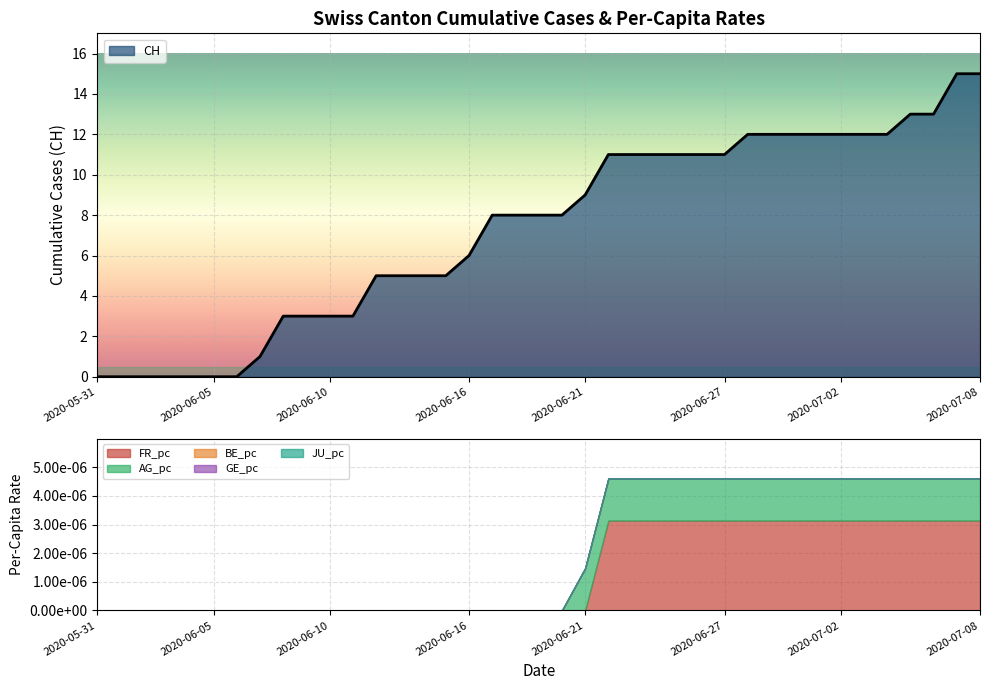

Reading right to left, what are all the values shown in this chart?

CH: 15.0	15.0	13.0	13.0	12.0	12.0	12.0	12.0	12.0	12.0	12.0	11.0	11.0	11.0	11.0	11.0	11.0	9.0	8.0	8.0	8.0	8.0	6.0	5.0	5.0	5.0	5.0	3.0	3.0	3.0	3.0	1.0	0.0	0.0	0.0	0.0	0.0	0.0	0.0
GE_pc: 0.0	0.0	0.0	0.0	0.0	0.0	0.0	0.0	0.0	0.0	0.0	0.0	0.0	0.0	0.0	0.0	0.0	0.0	0.0	0.0	0.0	0.0	0.0	0.0	0.0	0.0	0.0	0.0	0.0	0.0	0.0	0.0	0.0	0.0	0.0	0.0	0.0	0.0	0.0
FR_pc: 0.0	0.0	0.0	0.0	0.0	0.0	0.0	0.0	0.0	0.0	0.0	0.0	0.0	0.0	0.0	0.0	0.0	0.0	0.0	0.0	0.0	0.0	0.0	0.0	0.0	0.0	0.0	0.0	0.0	0.0	0.0	0.0	0.0	0.0	0.0	0.0	0.0	0.0	0.0
BE_pc: 0.0	0.0	0.0	0.0	0.0	0.0	0.0	0.0	0.0	0.0	0.0	0.0	0.0	0.0	0.0	0.0	0.0	0.0	0.0	0.0	0.0	0.0	0.0	0.0	0.0	0.0	0.0	0.0	0.0	0.0	0.0	0.0	0.0	0.0	0.0	0.0	0.0	0.0	0.0
AG_pc: 0.0	0.0	0.0	0.0	0.0	0.0	0.0	0.0	0.0	0.0	0.0	0.0	0.0	0.0	0.0	0.0	0.0	0.0	0.0	0.0	0.0	0.0	0.0	0.0	0.0	0.0	0.0	0.0	0.0	0.0	0.0	0.0	0.0	0.0	0.0	0.0	0.0	0.0	0.0
JU_pc: 0.0	0.0	0.0	0.0	0.0	0.0	0.0	0.0	0.0	0.0	0.0	0.0	0.0	0.0	0.0	0.0	0.0	0.0	0.0	0.0	0.0	0.0	0.0	0.0	0.0	0.0	0.0	0.0	0.0	0.0	0.0	0.0	0.0	0.0	0.0	0.0	0.0	0.0	0.0